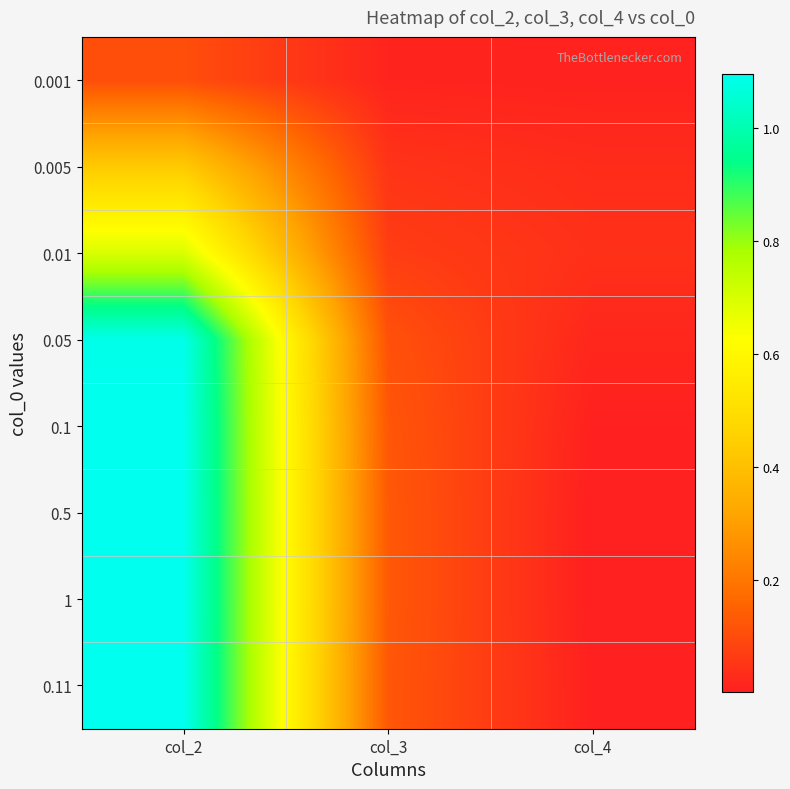

At which category does the chart reach its peak across all series?

col_2